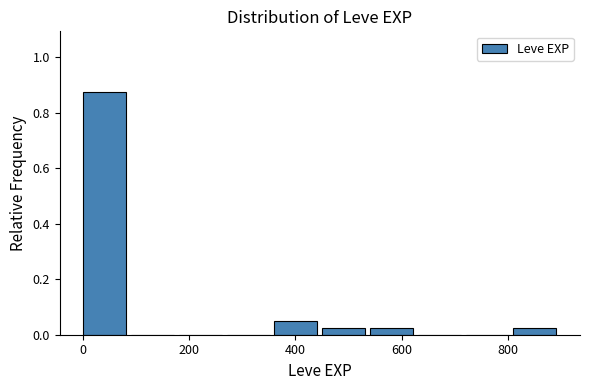

What is the height of the bar covering 360 to 460 on the x-axis? Neither the bar edges nor the heights are printed on the chart, so give them approximately, as read against the axes.

0.06